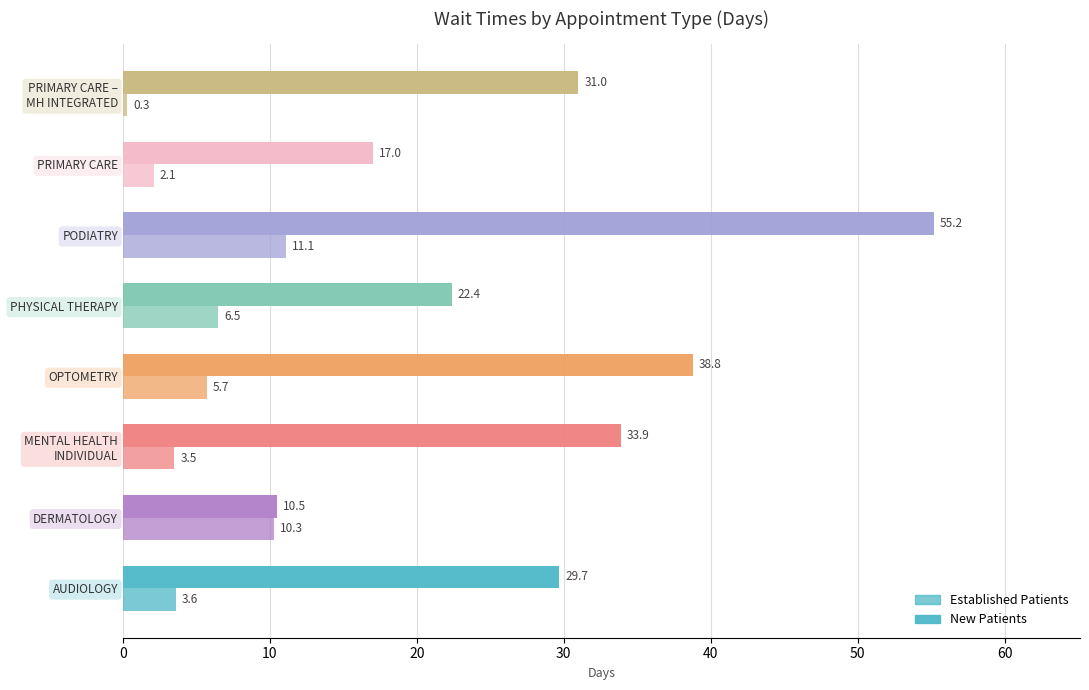

Count the number of categories in the chart.

8